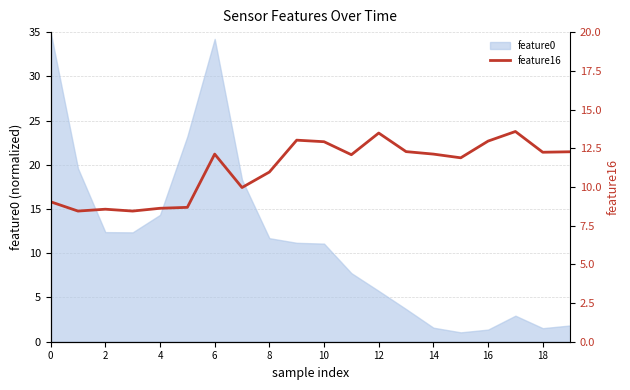

What is the label of the 9th point from the right?

11